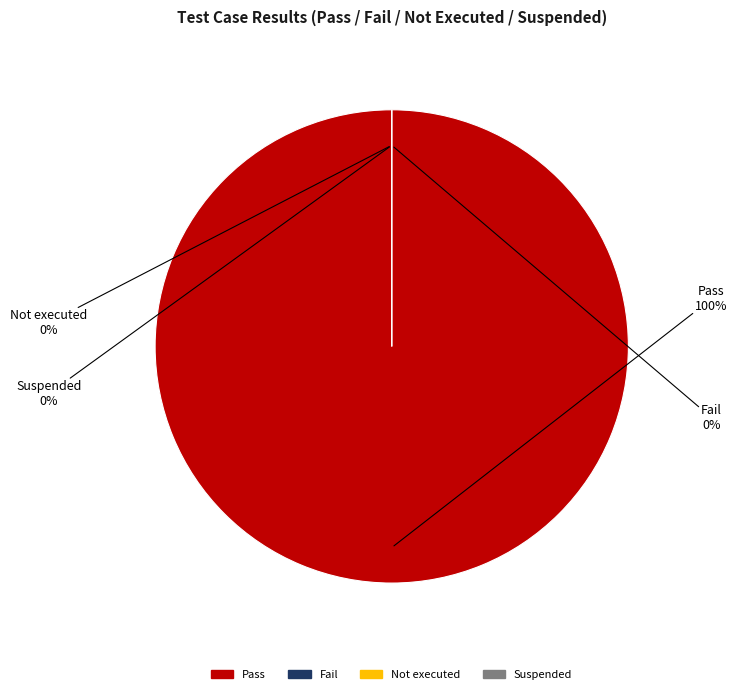

Which slice is the smallest?

Fail